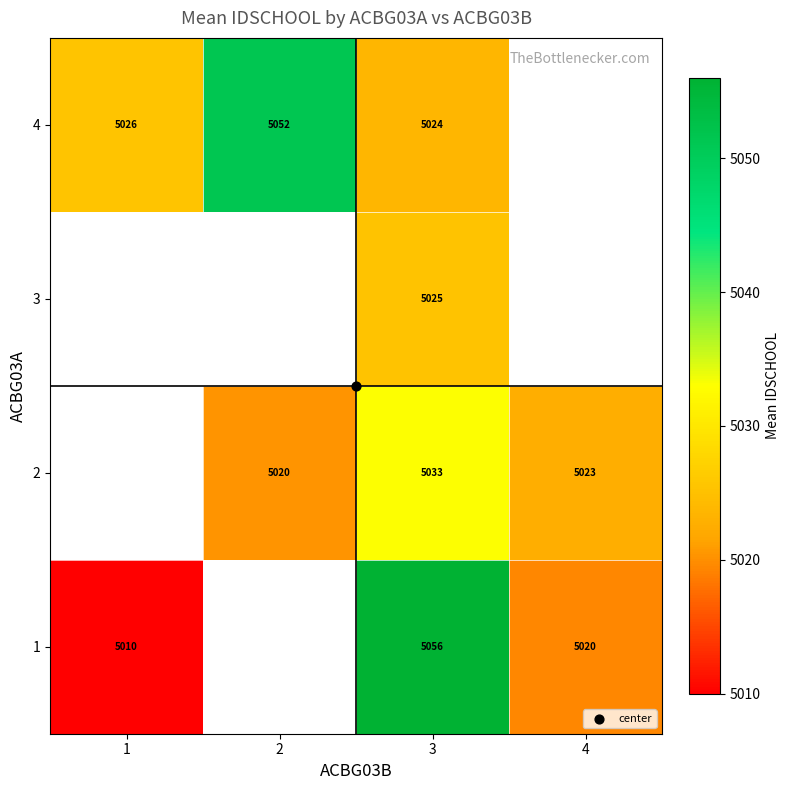

Which has a higher value, 4 or 3?

3